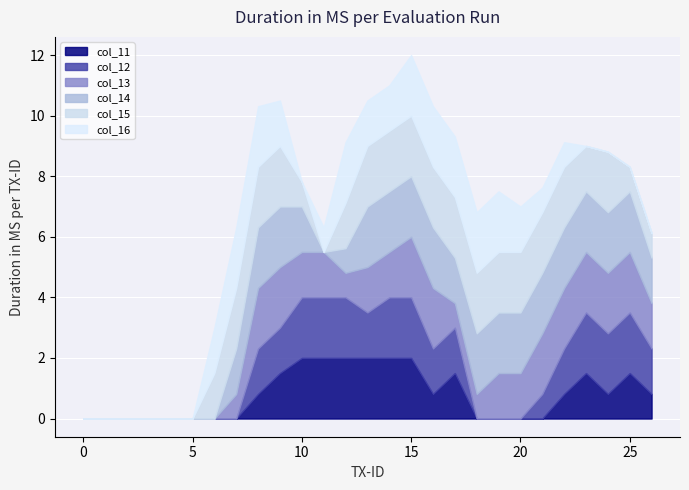

Rank the series at 2 from highest to lowest value.

col_11, col_12, col_13, col_14, col_15, col_16